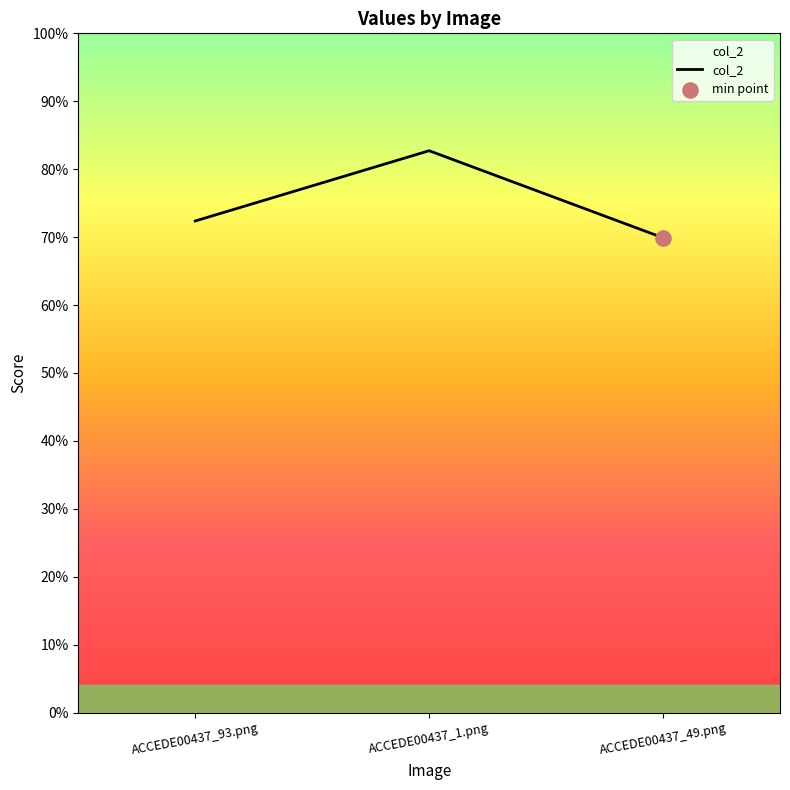

Between ACCEDE00437_49.png and ACCEDE00437_1.png, which is larger?

ACCEDE00437_1.png